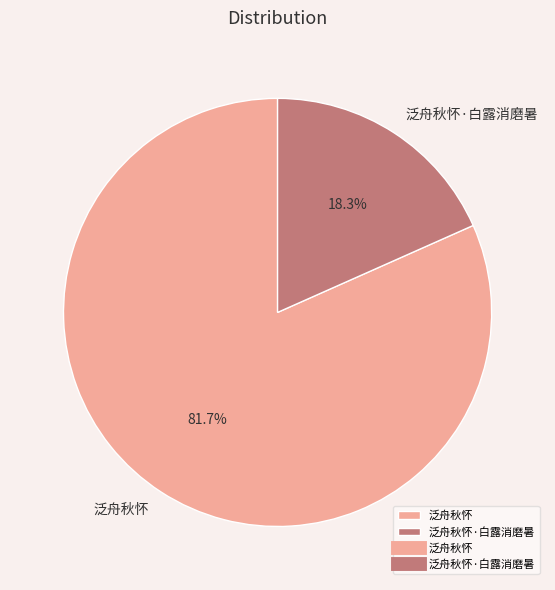

What percentage do 泛舟秋怀 and 泛舟秋怀·白露消磨暑 together represent?

100.0%